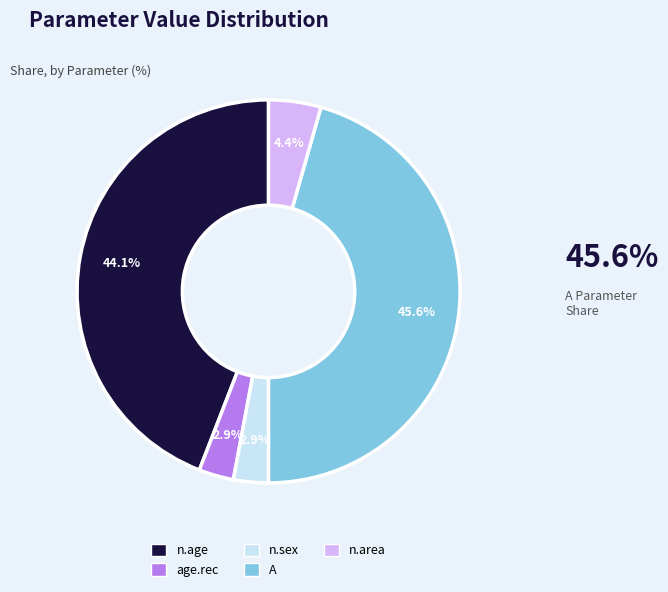

Is the sum of n.sex and n.age greater than half?

No